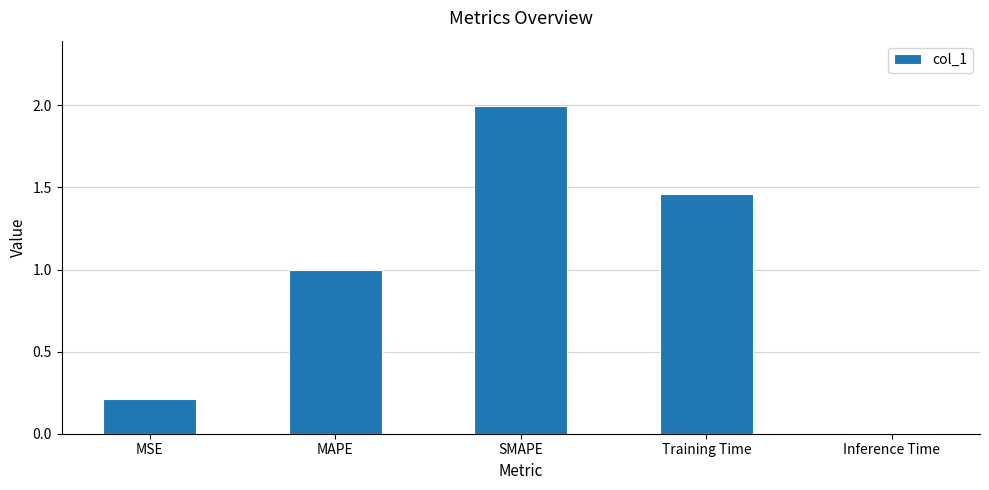

What value does the data have at SMAPE?

2.0